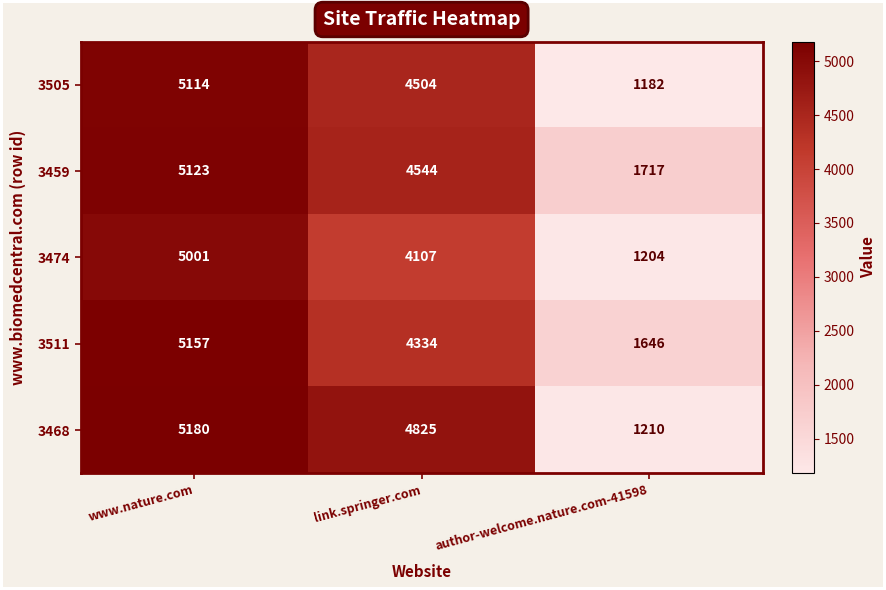

Count the number of categories in the chart.

3